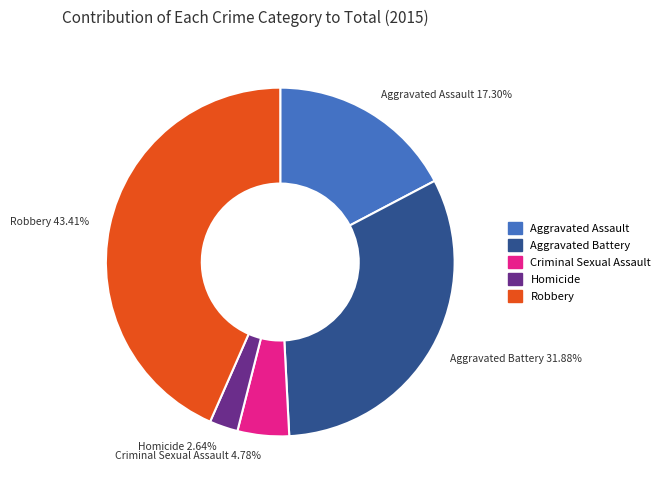

Is Aggravated Assault the majority of the pie?

No